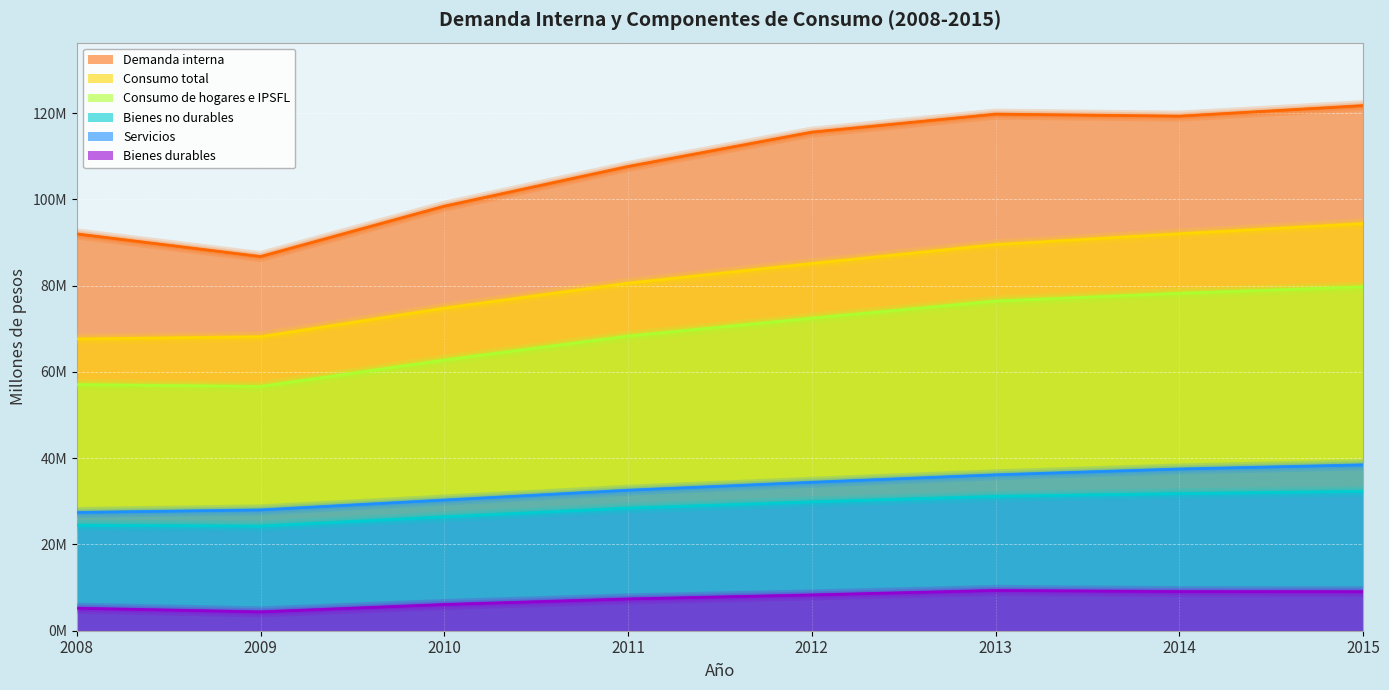

What is the approximate value of Consumo de hogares e IPSFL at 2012, to the nearest 50?

72465650